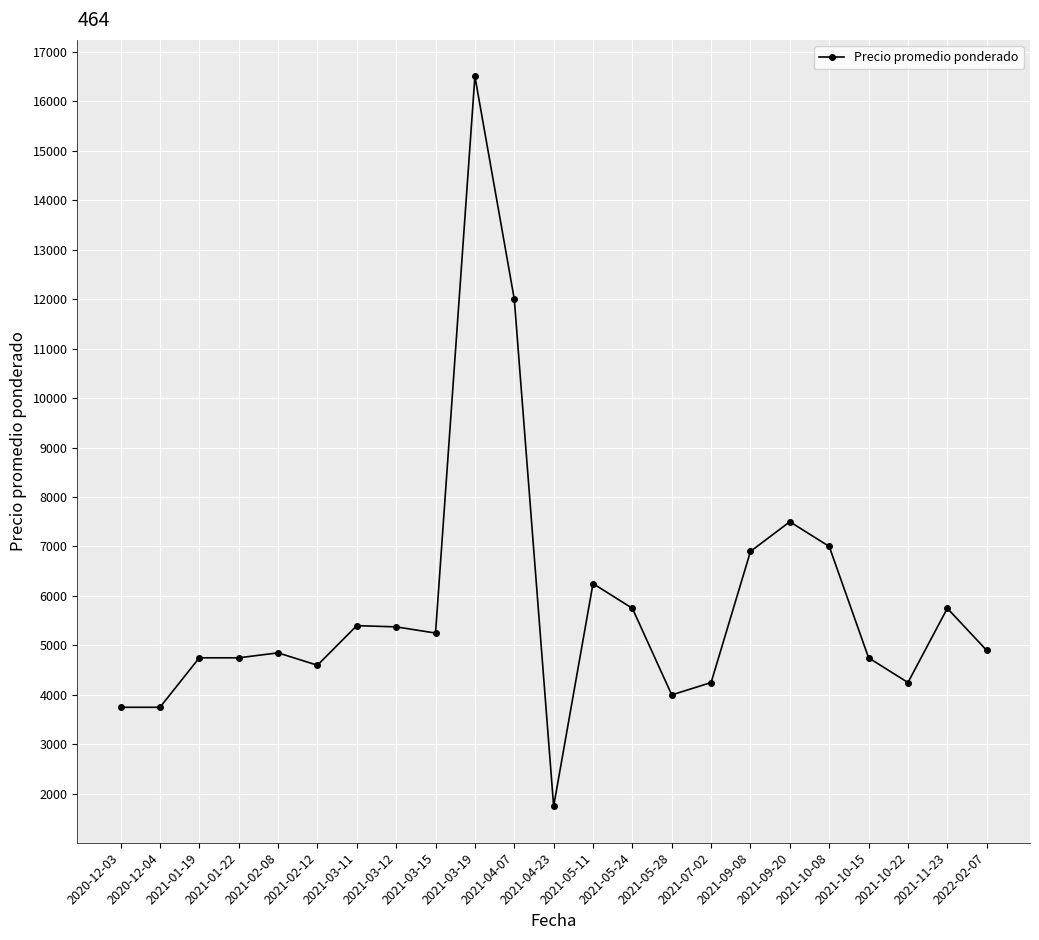

What is the change in value from 2020-12-04 to 2021-07-02?

+500